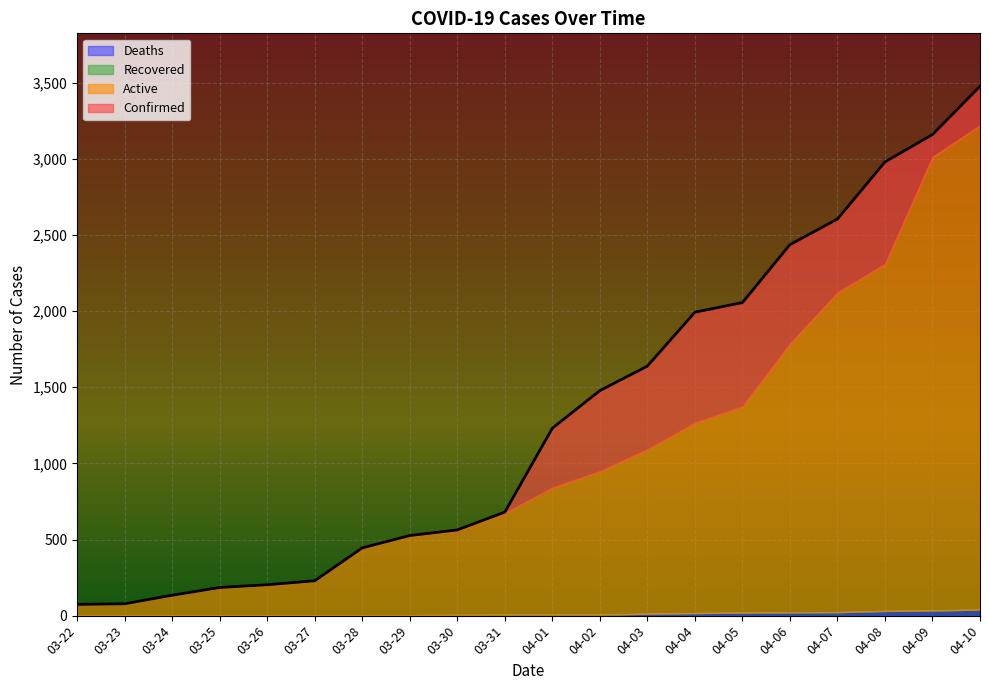

Does the chart display data point markers on the line(s)?

No